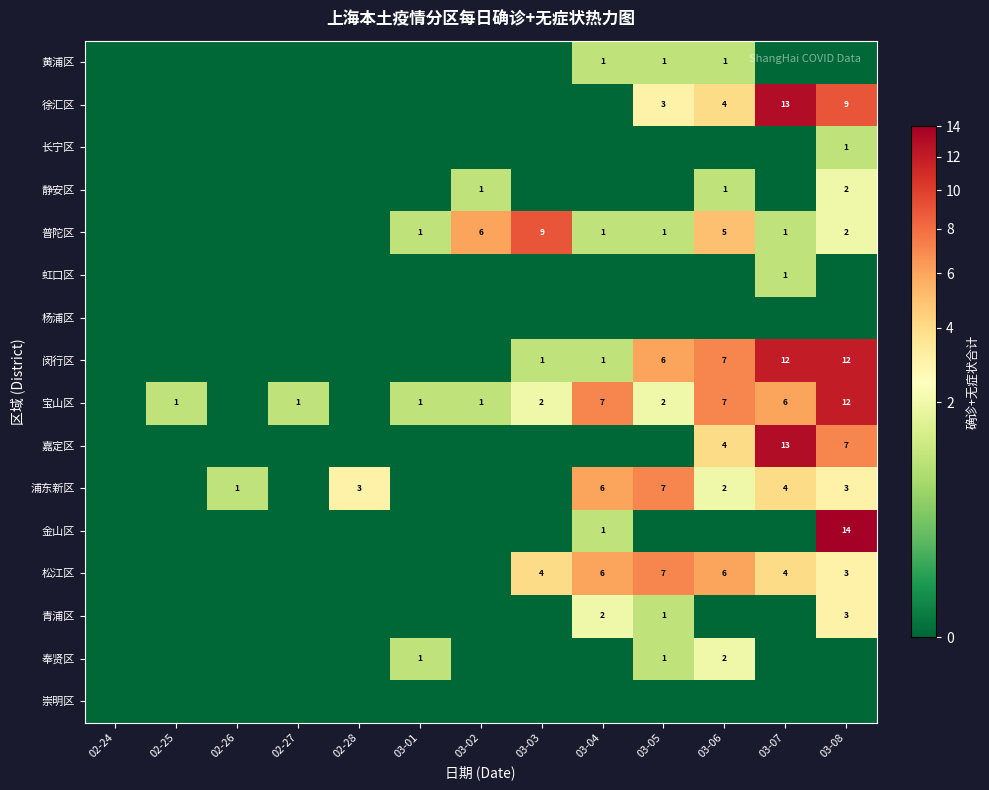

The value of 普陀区 at 03-06 is 5. True or false?

True